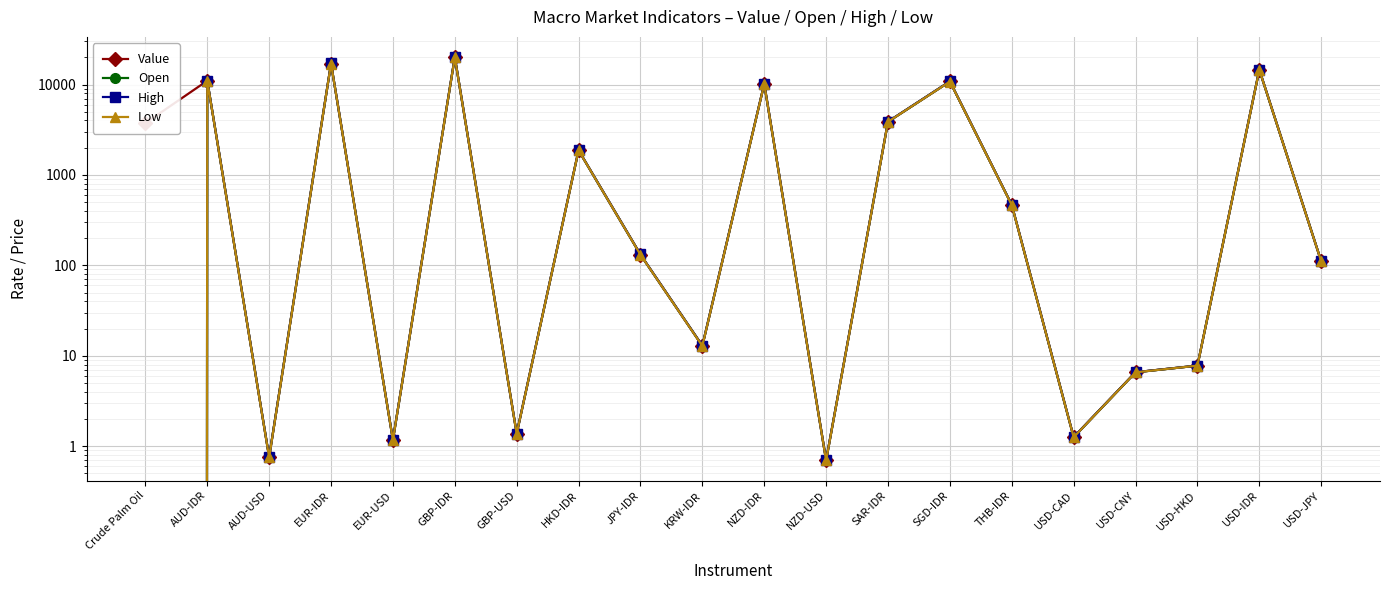

In Open, how many points are higher than both neighbors (excluding endpoints)?

7